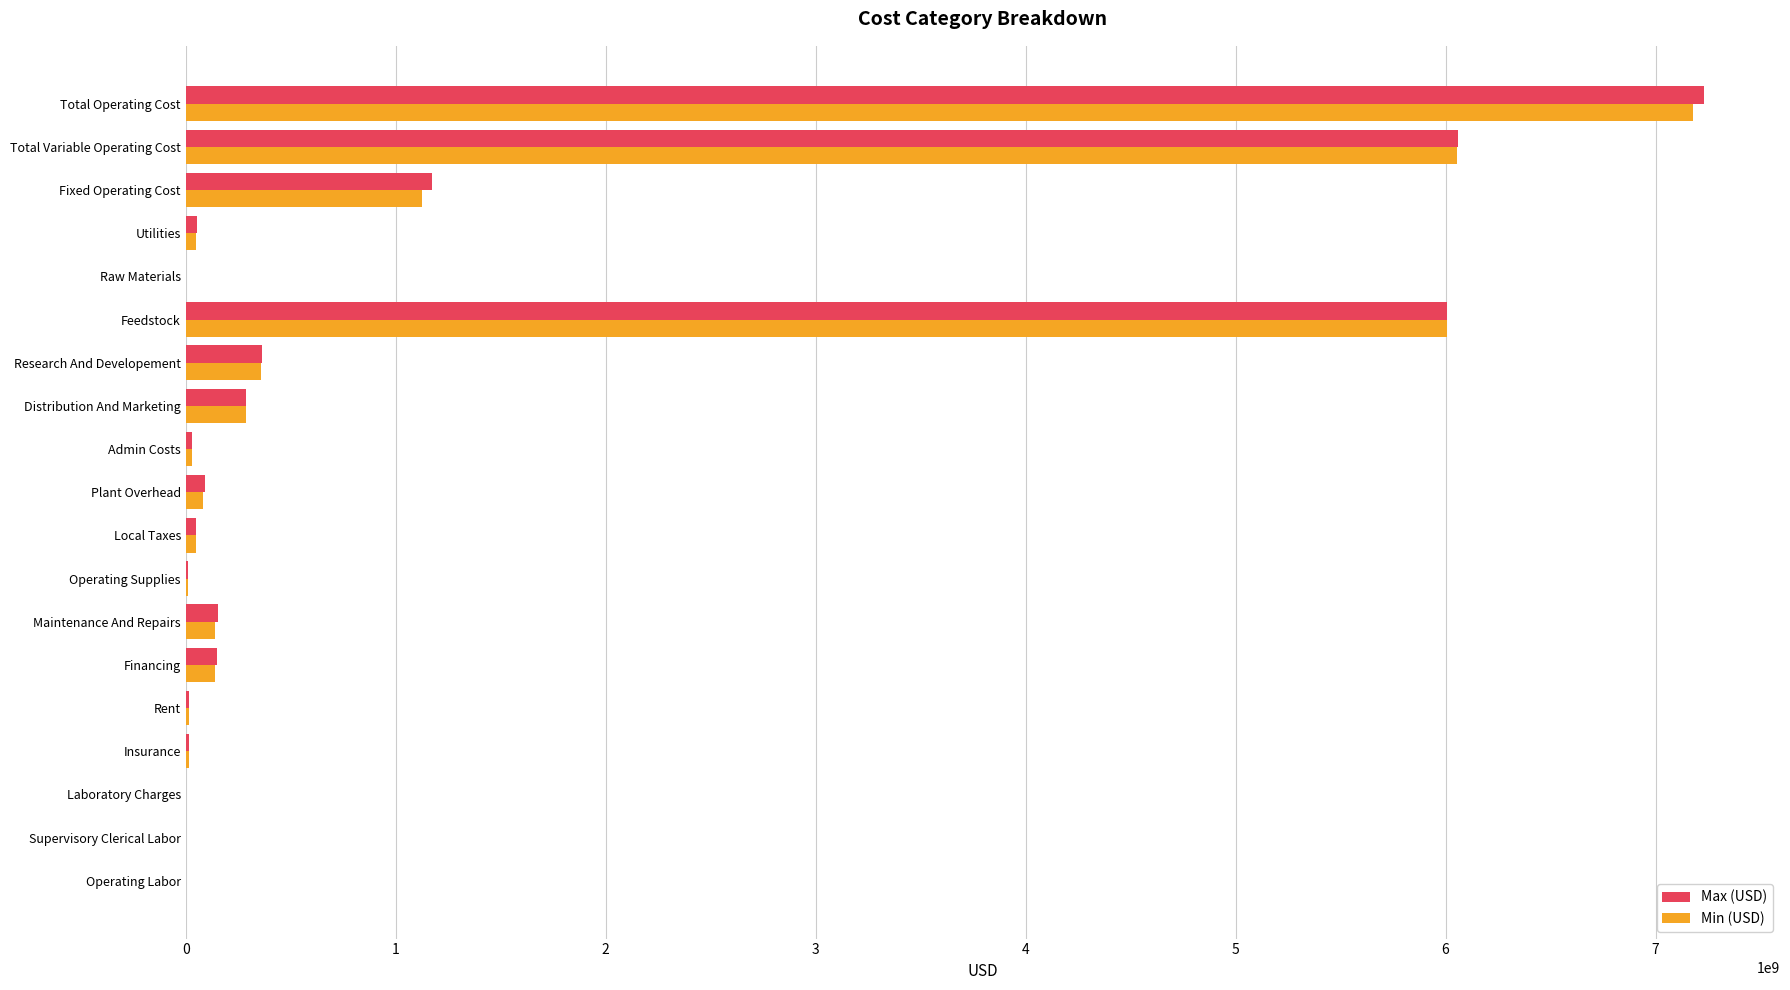

Is it true that Max (USD) equals 7231122165.7 at Total Operating Cost?

True